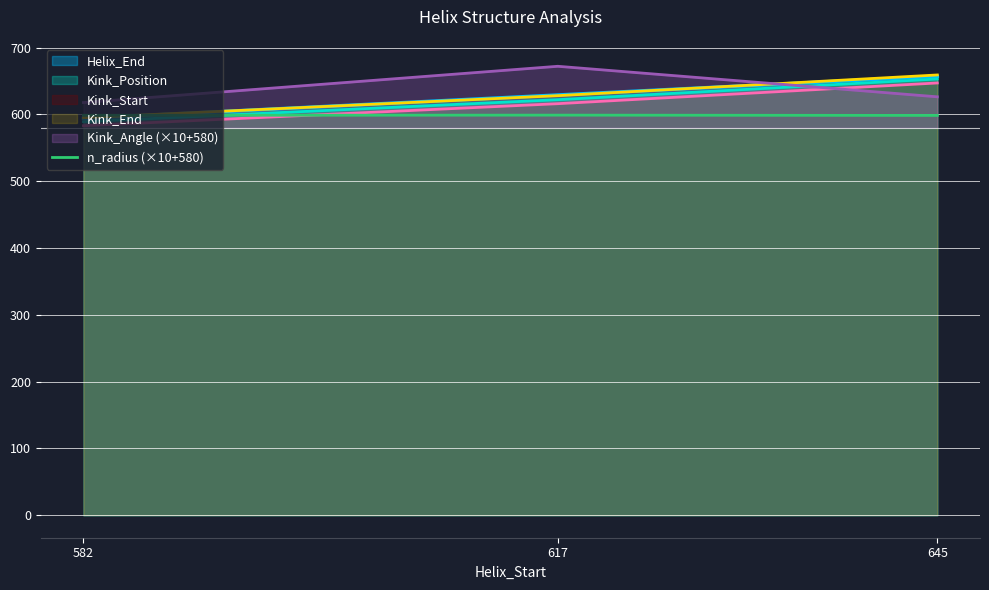

What value does the data have at 582?

598.6